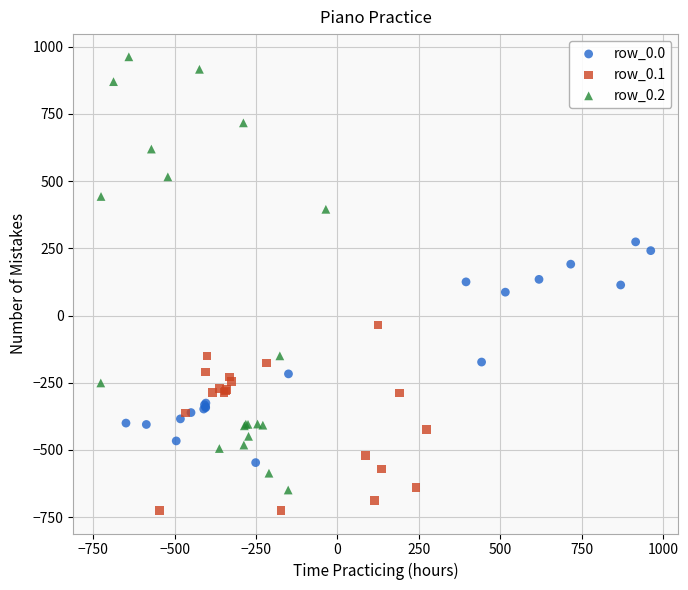

Which series reaches the maximum Y coordinate?

row_0.2